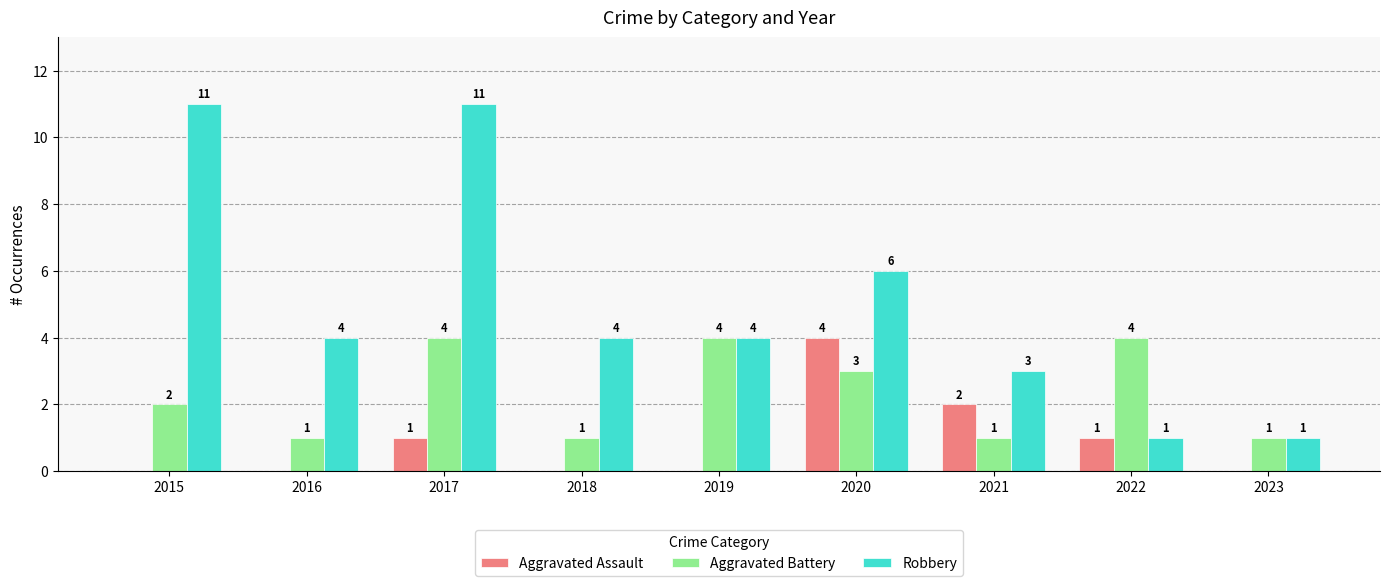

At which label is Robbery closest to 6?

2020